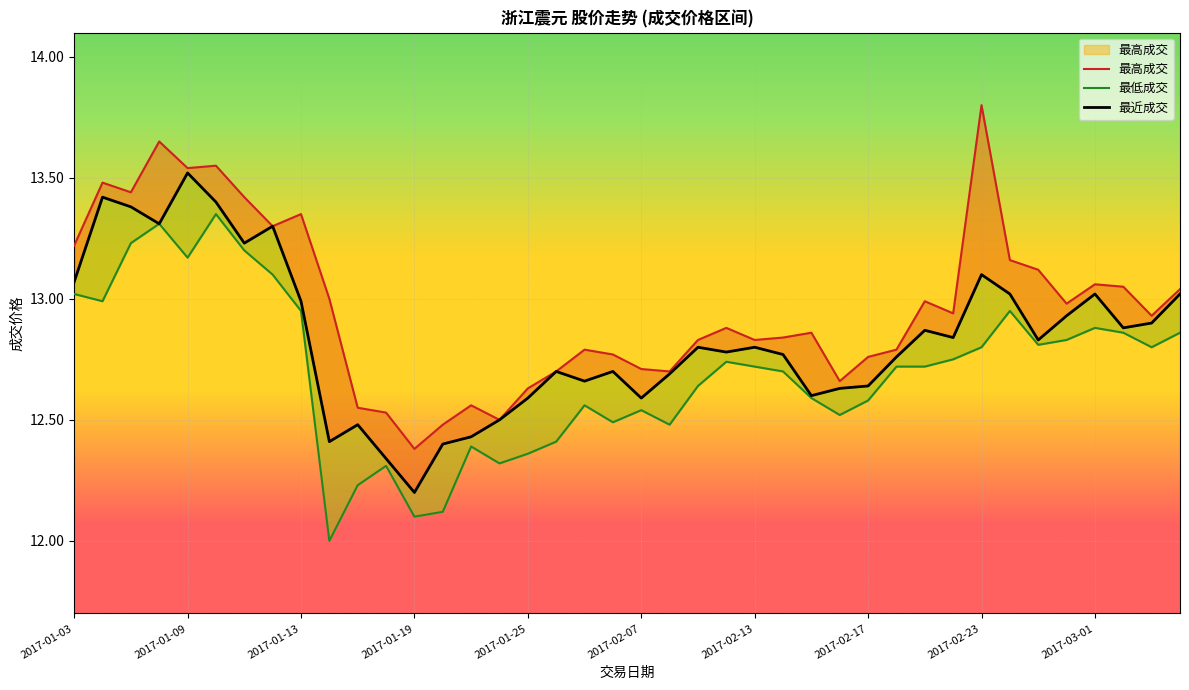

What is the sum of the 最低成交 values at 2017-01-23 and 2017-01-26?

24.8